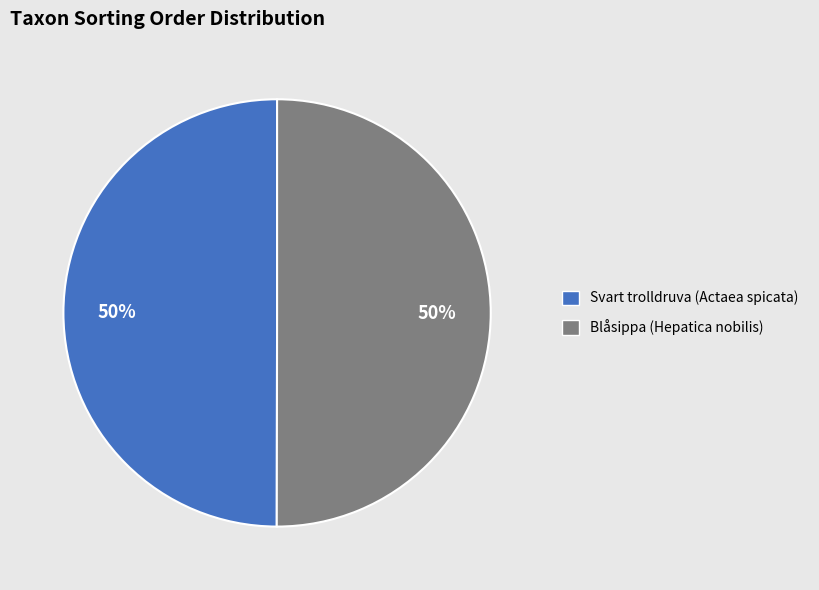

Combined, do Svart trolldruva (Actaea spicata) and Blåsippa (Hepatica nobilis) account for over 50%?

Yes